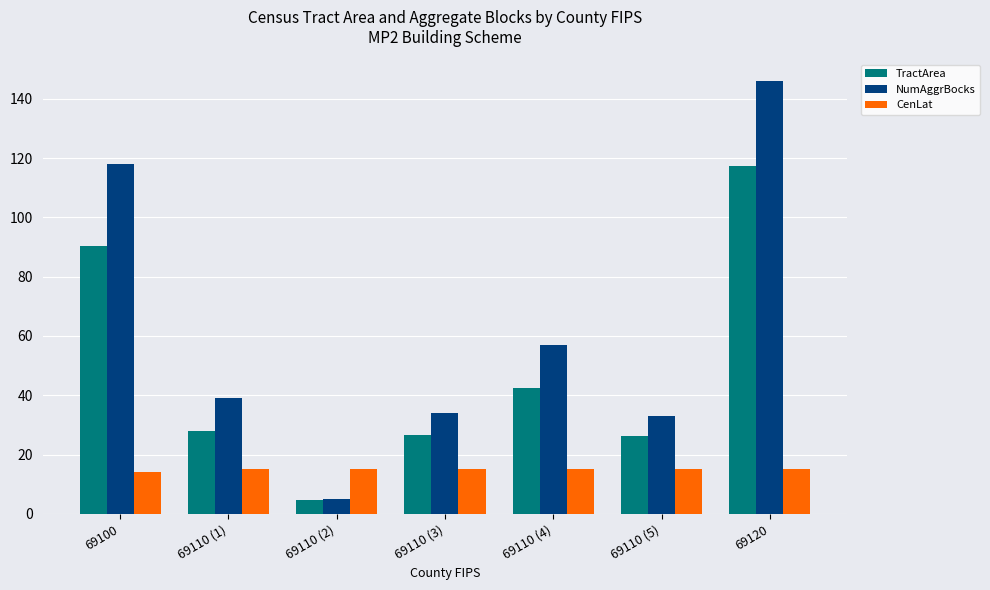

What is the minimum value shown in the chart?

4.6